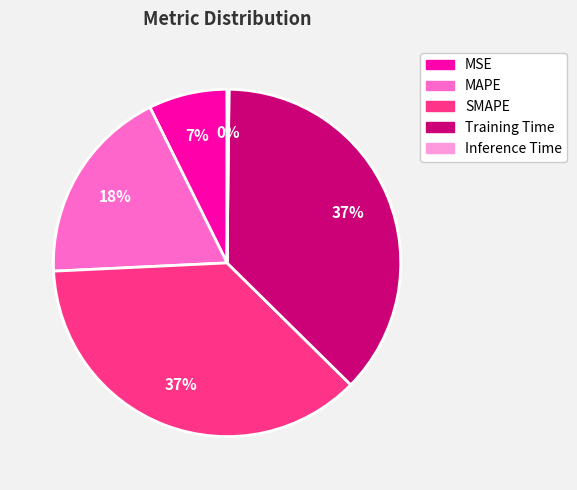

Which has a higher value, MSE or SMAPE?

SMAPE